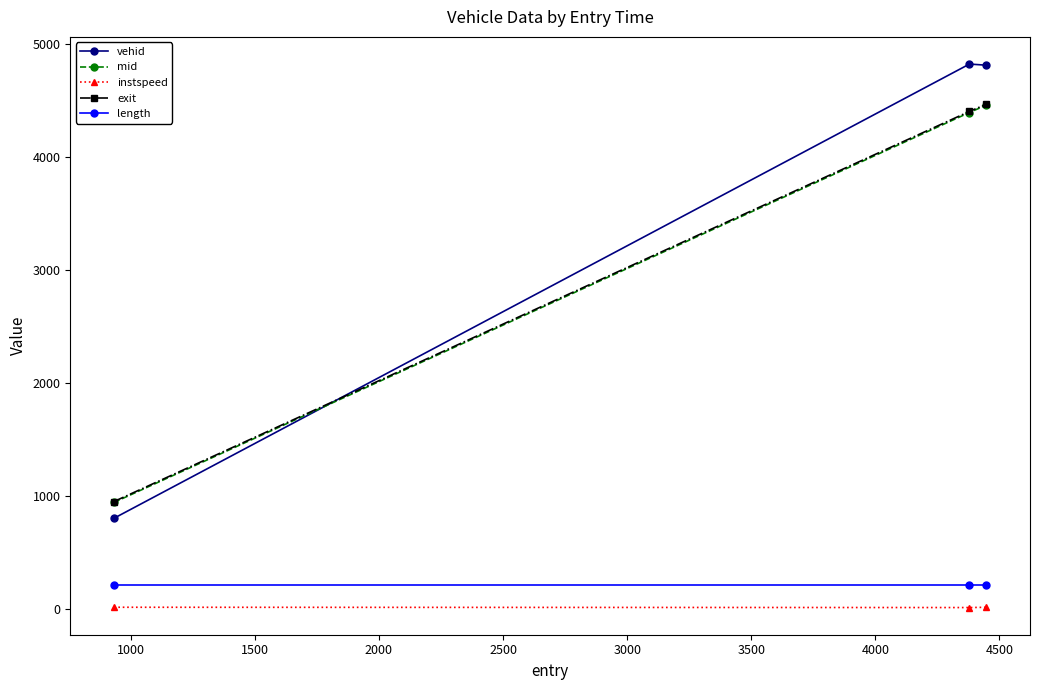

What is the highest value of the mid series?

4456.2